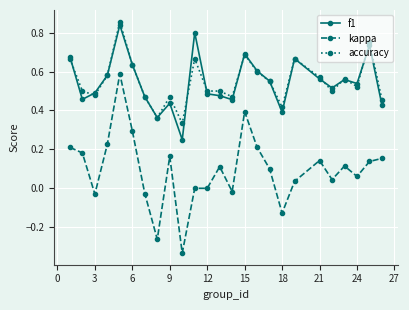

Which series has the widest spread of values?

kappa